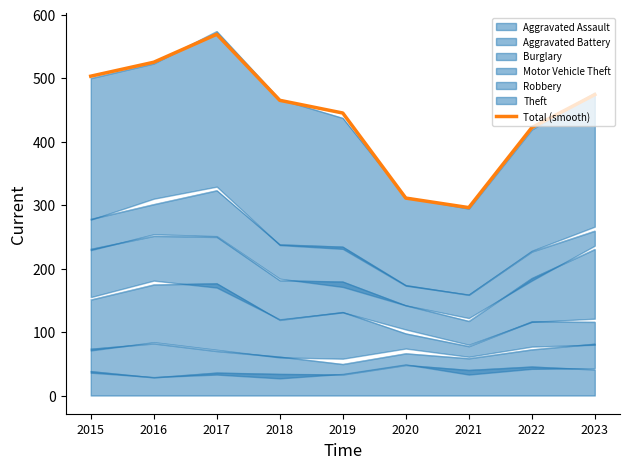

At which category does the data reach its first local peak?

2017